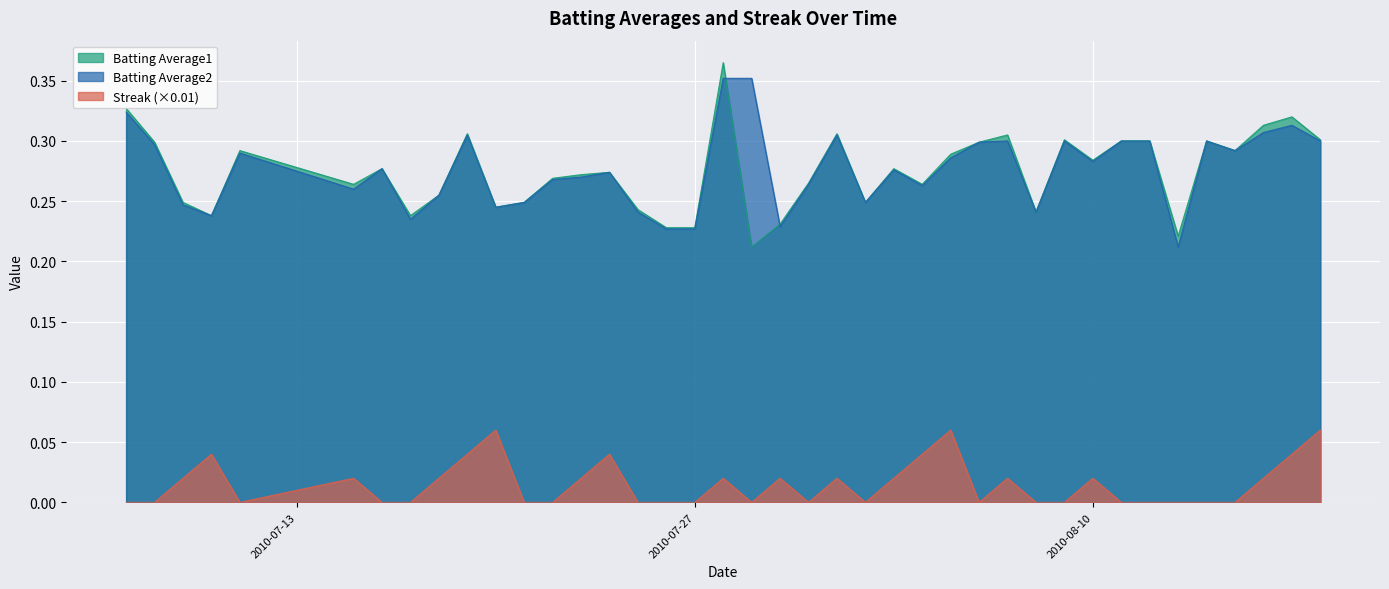

At which label is Streak closest to 0?

2010-07-07